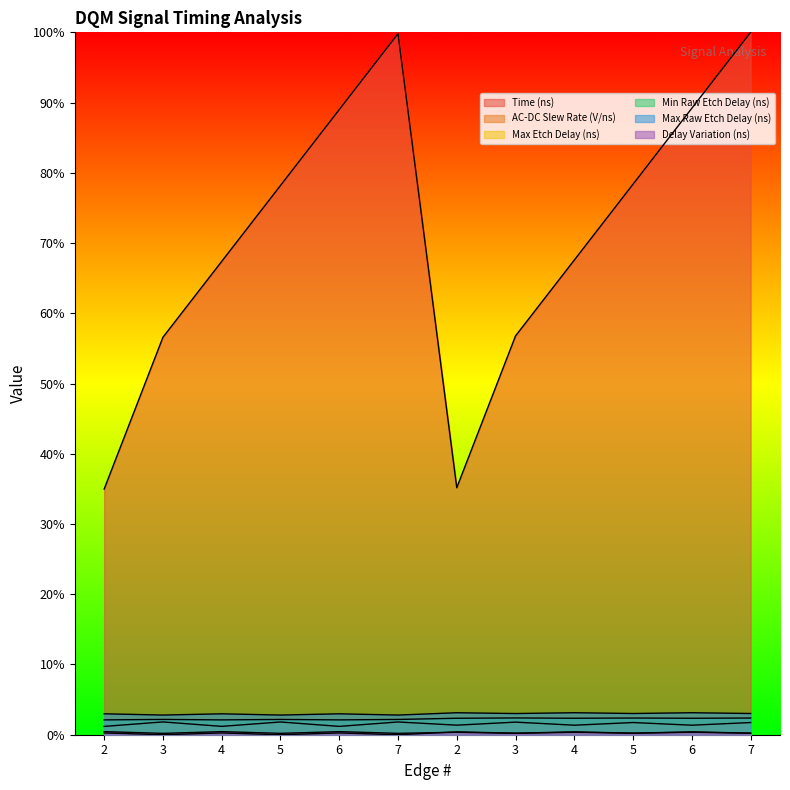

How many lines are shown in the chart?

6